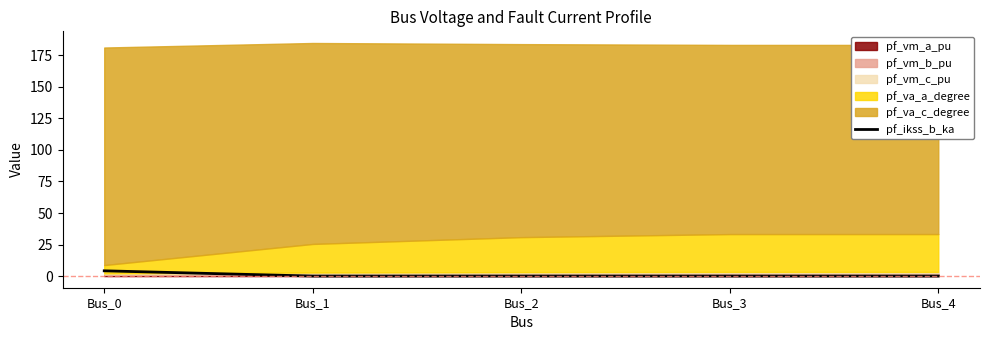

The value of pf_ikss_b_ka at Bus_4 is 0.0. True or false?

True